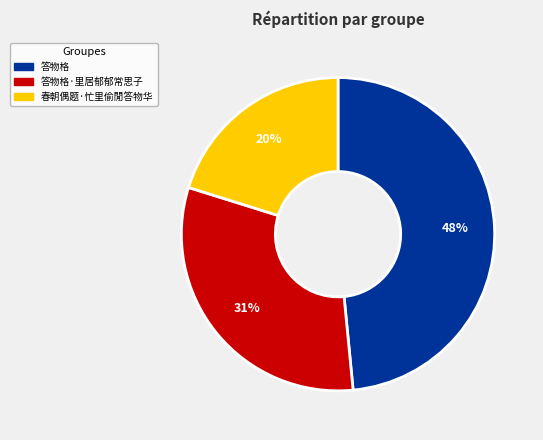

To the nearest percent, what is the average slice percentage?

33%